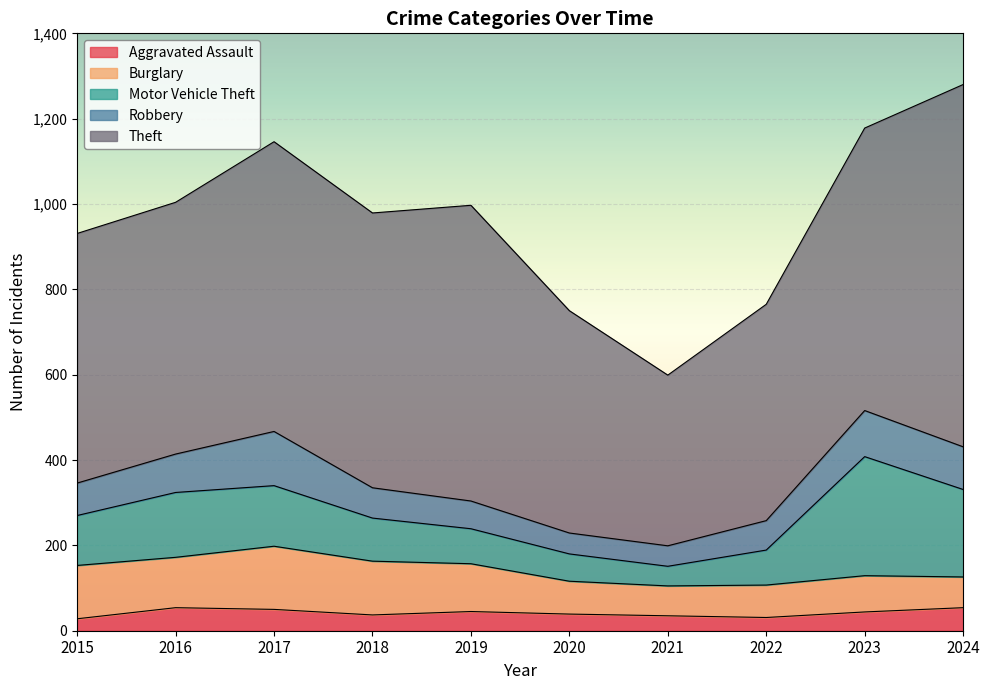

What is the difference between the maximum and minimum values in the Robbery series?

79